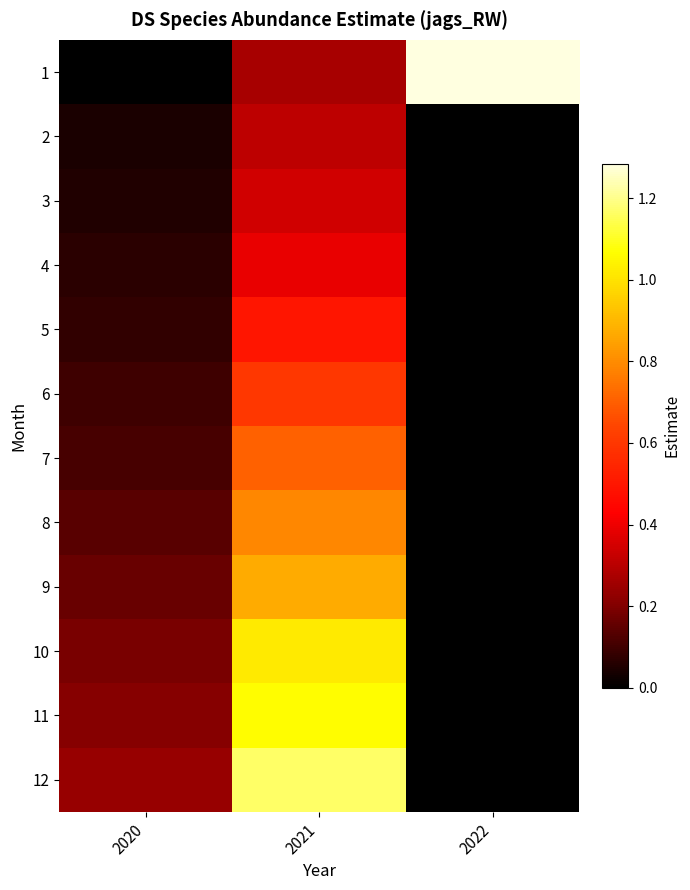

At which category is the sum across all series the highest?

2021